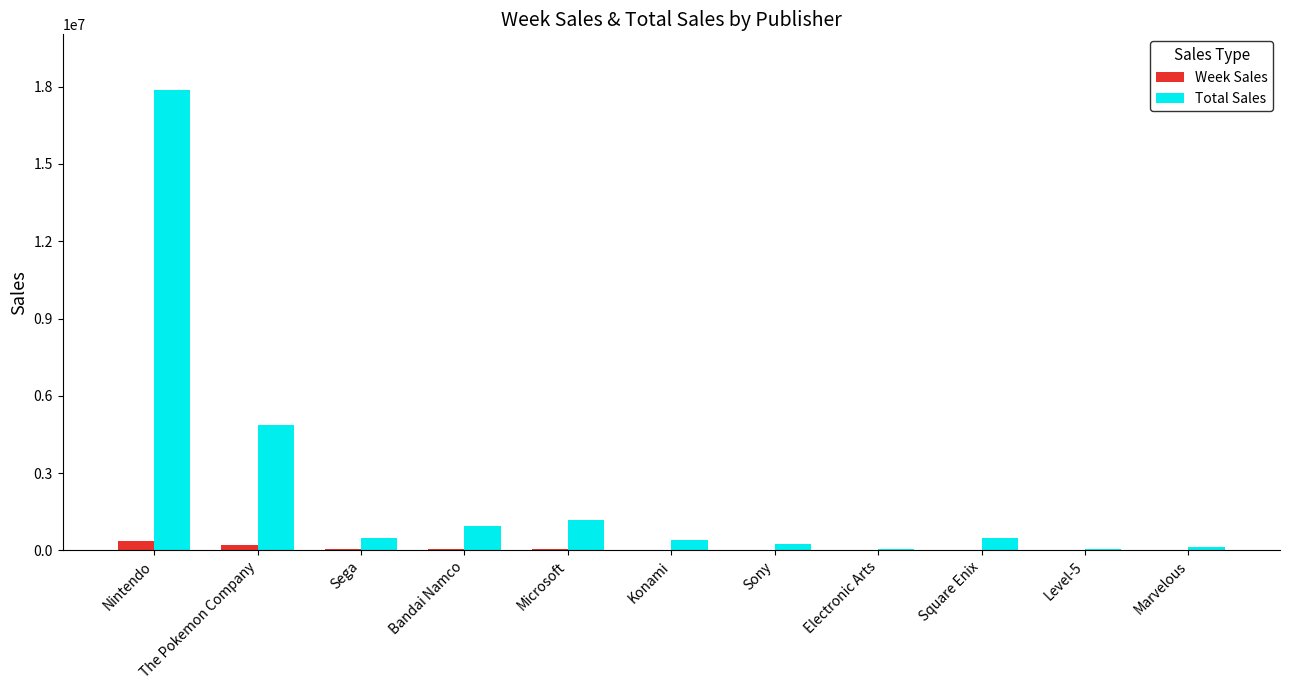

Which series has the largest total across all categories?

Total Sales